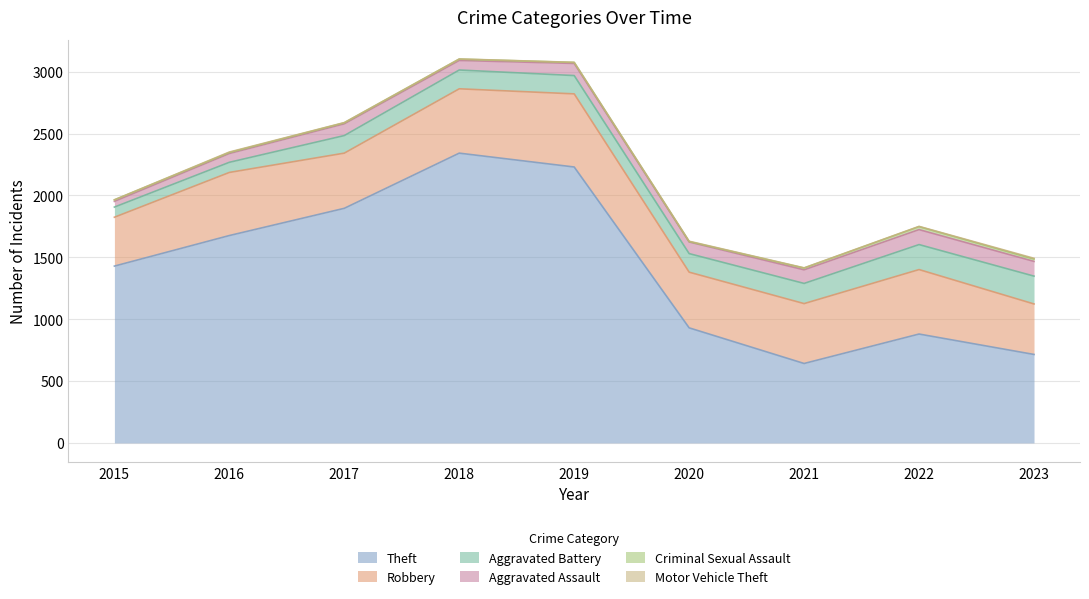

The value of Criminal Sexual Assault at 2022 is 24. True or false?

True